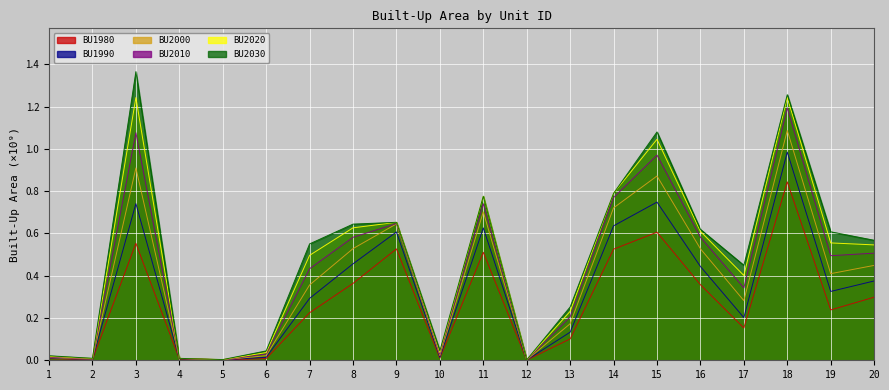

At which category does the chart reach its minimum across all series?

12